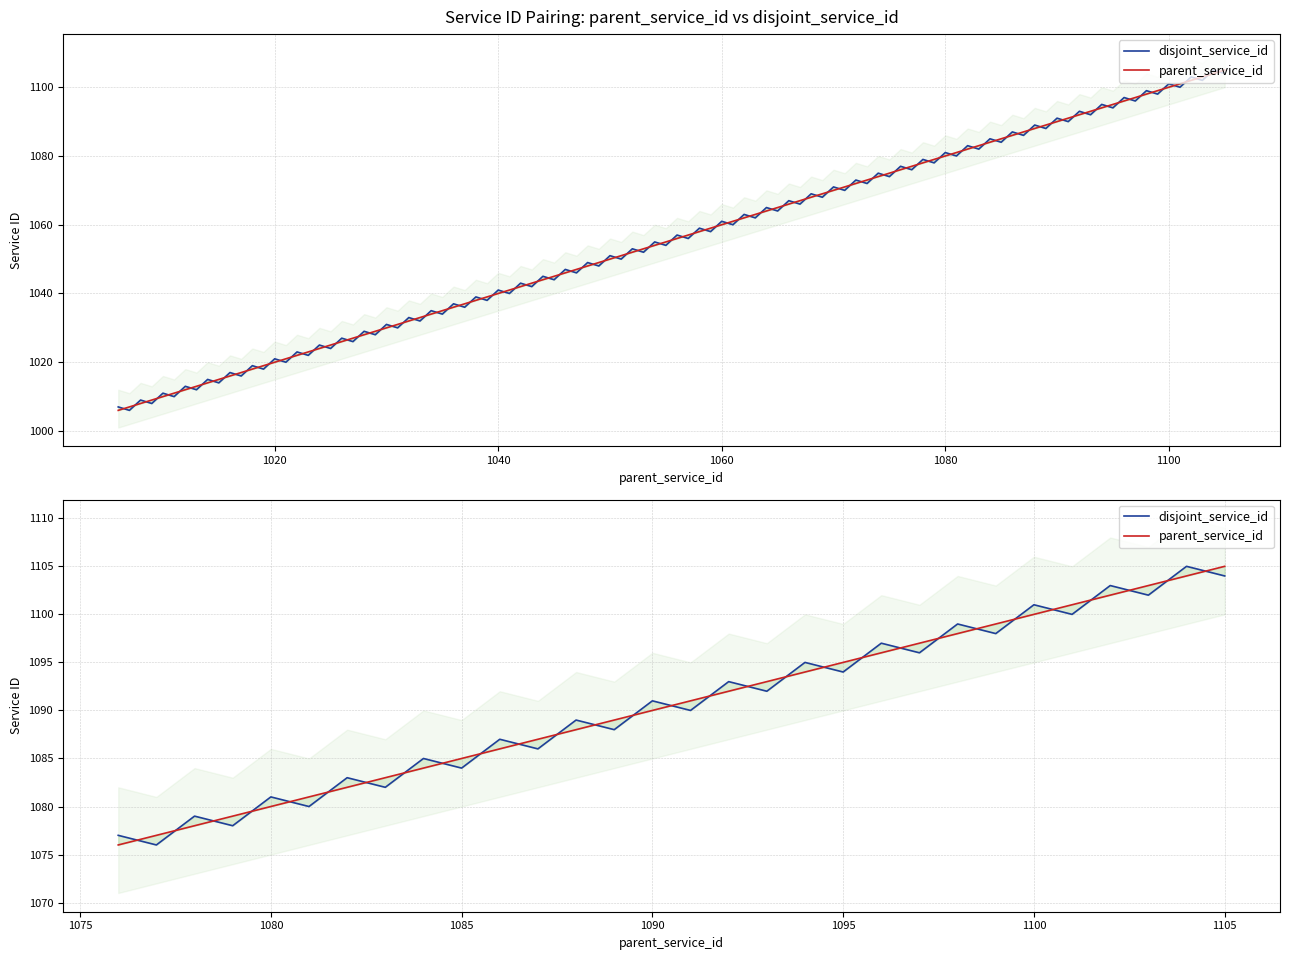

What are all the series names shown in the legend?

disjoint_service_id, parent_service_id